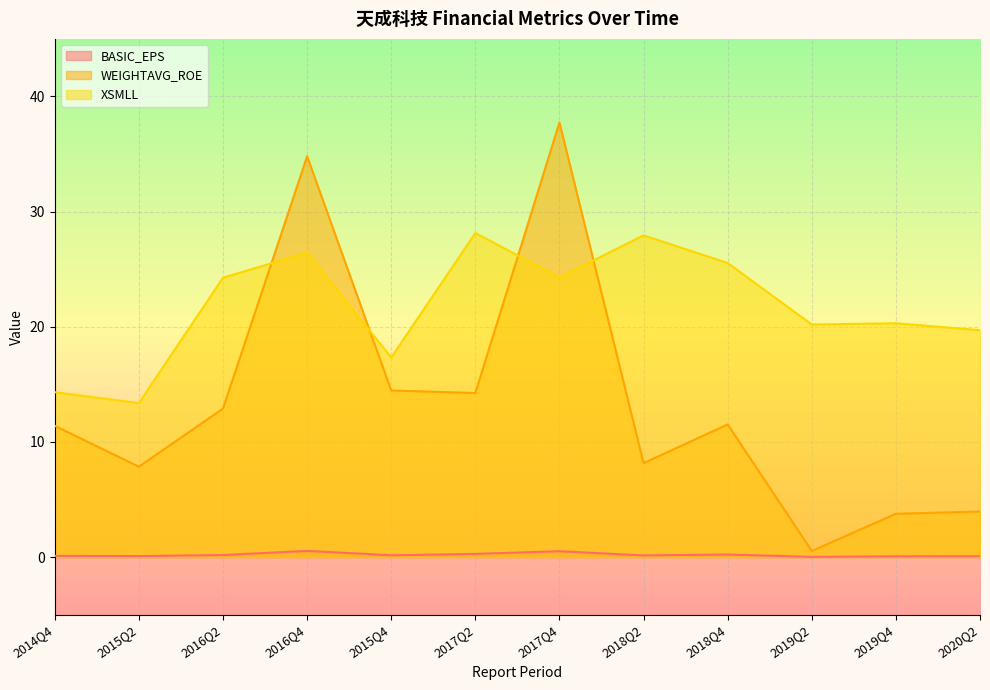

How many interior local valleys does the WEIGHTAVG_ROE series have?

4